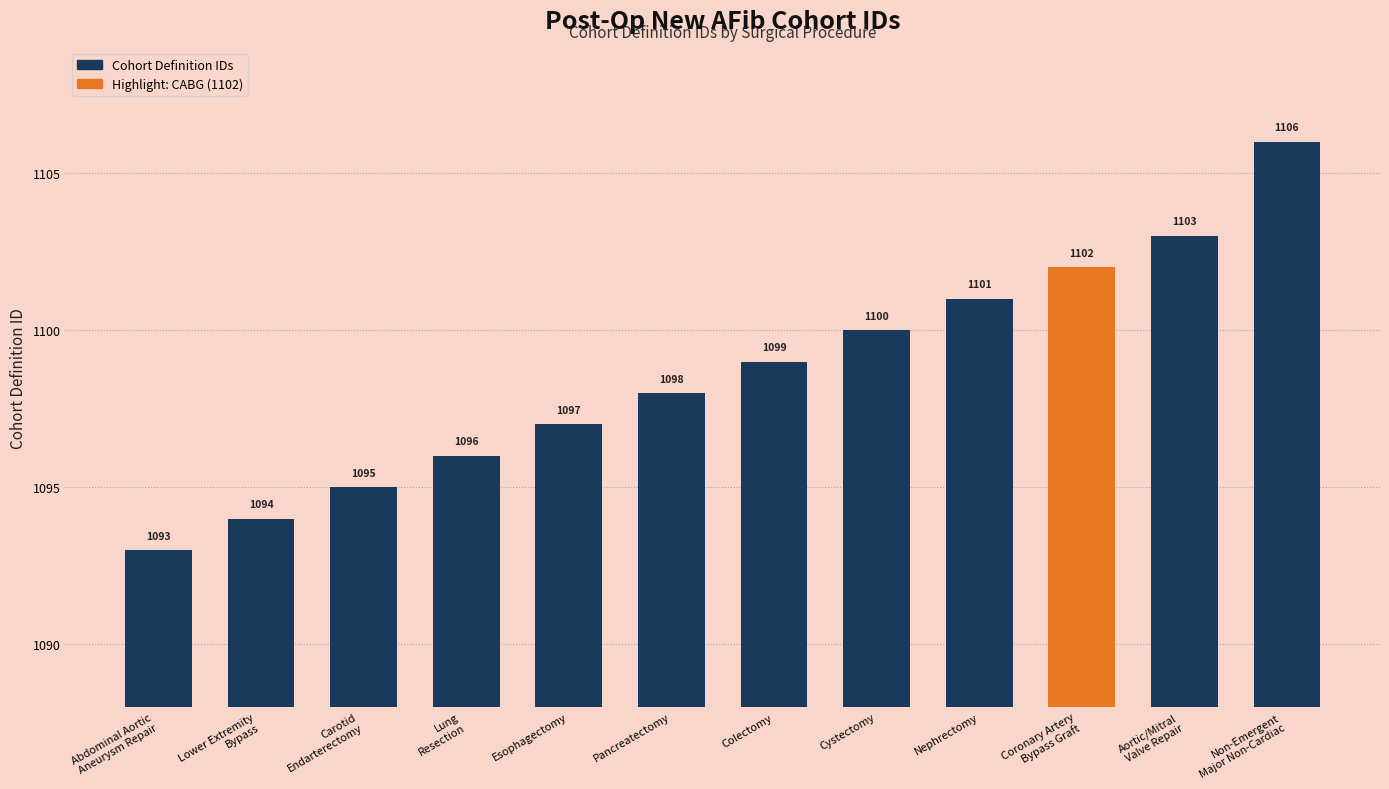

Rank the categories by value from lowest to highest.

Abdominal Aortic
Aneurysm Repair, Lower Extremity
Bypass, Carotid
Endarterectomy, Lung
Resection, Esophagectomy, Pancreatectomy, Colectomy, Cystectomy, Nephrectomy, Coronary Artery
Bypass Graft, Aortic/Mitral
Valve Repair, Non-Emergent
Major Non-Cardiac